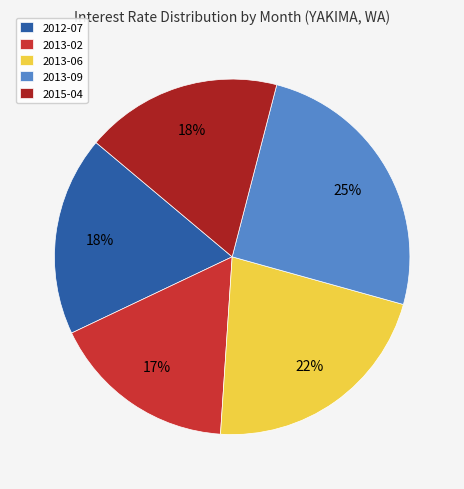

Count the number of slices in the pie.

5